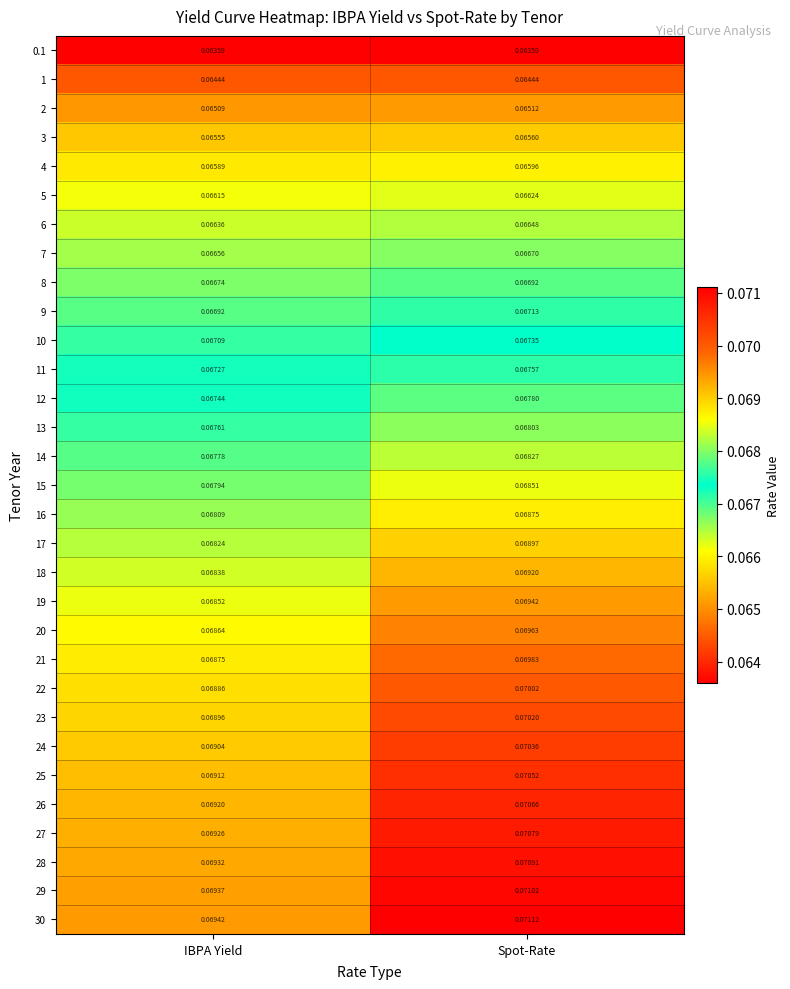

Rank the series at Spot-Rate from lowest to highest value.

0.1, 1, 2, 3, 4, 5, 6, 7, 8, 9, 10, 11, 12, 13, 14, 15, 16, 17, 18, 19, 20, 21, 22, 23, 24, 25, 26, 27, 28, 29, 30